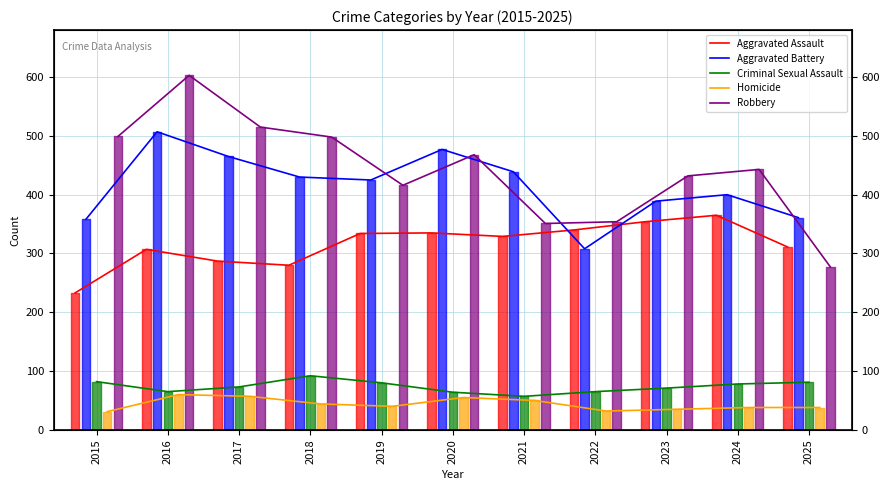

The Robbery series shows 515 at 2017. True or false?

True